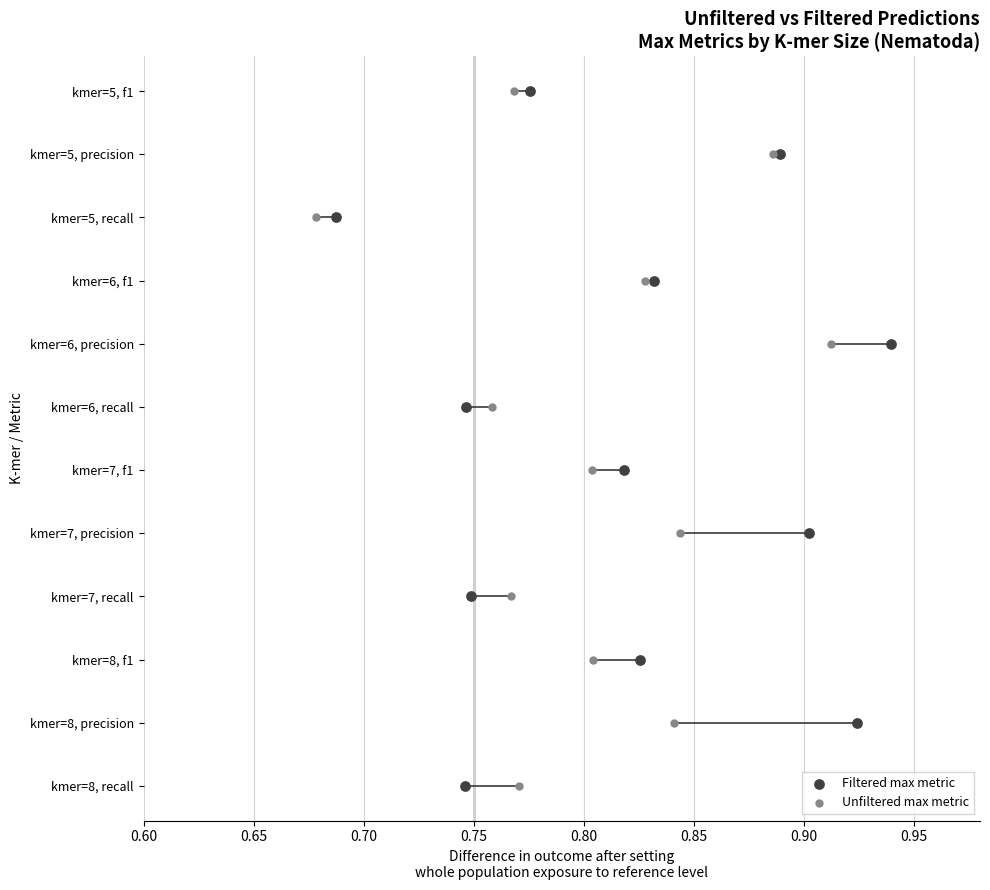

What are all the series names shown in the legend?

Filtered max metric, Unfiltered max metric